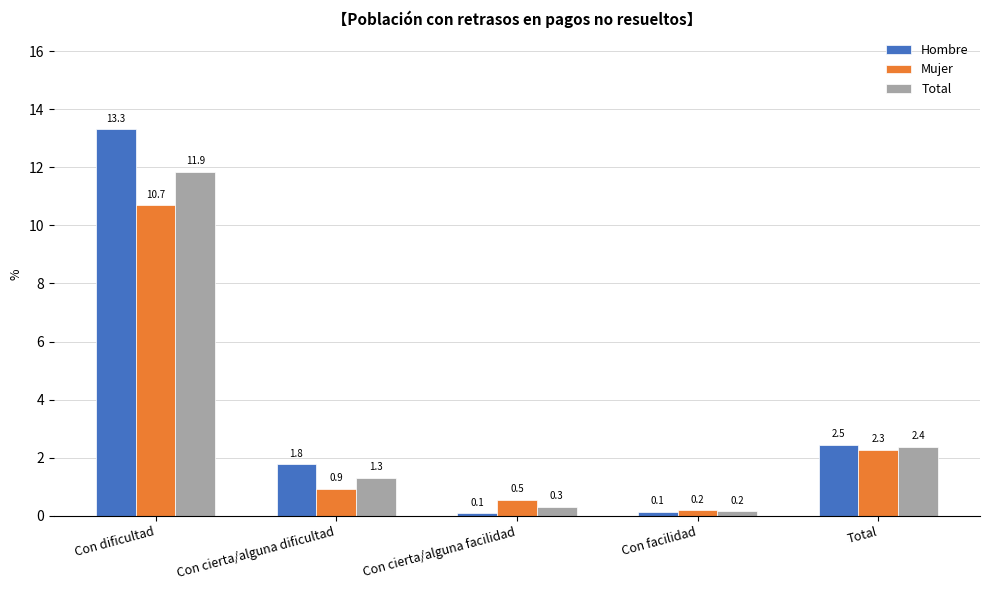

Which series has the largest range (max minus min)?

Hombre